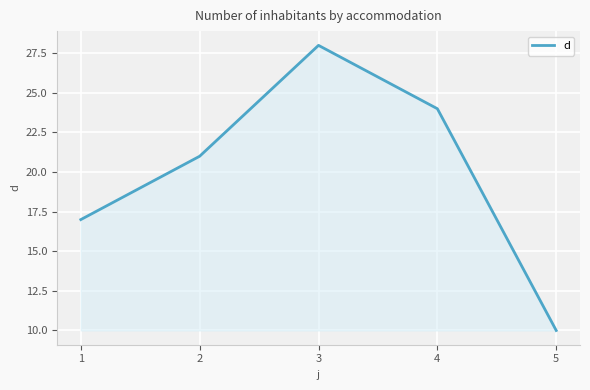

How many values are between 17 and 24?

3